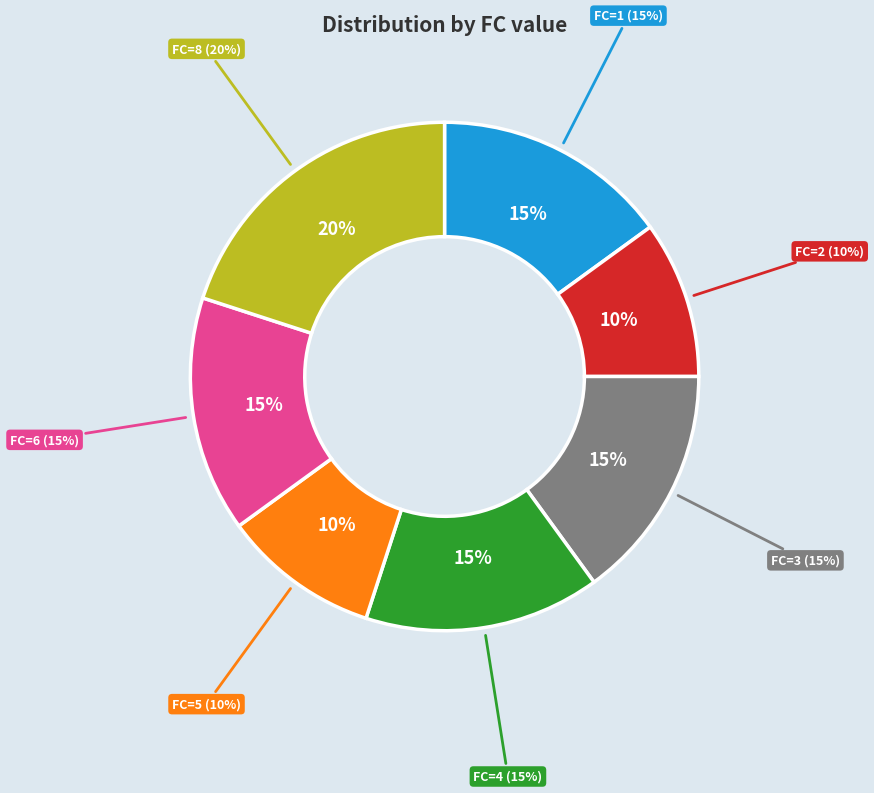

Do FC=5 and FC=4 together represent more than half of the pie?

No